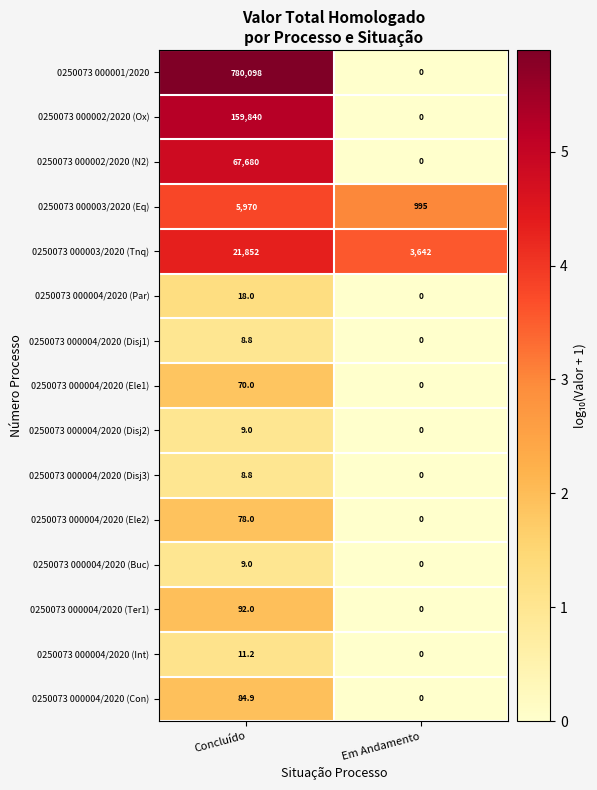

The 0250073 000004/2020 (Ter1) series shows 0.0 at Em Andamento. True or false?

True